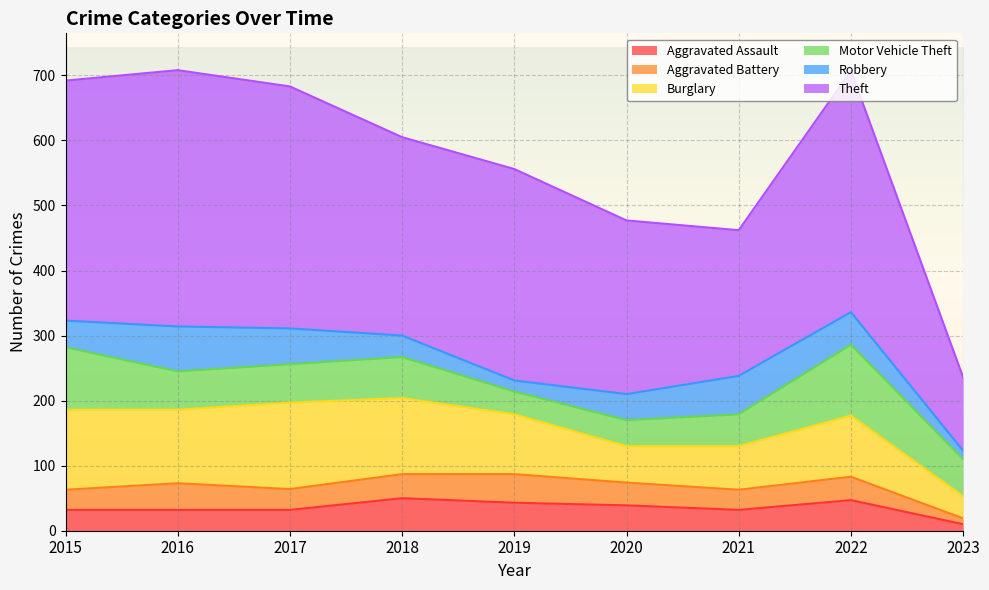

List the labels in order of Burglary value, smallest first.

2023, 2020, 2021, 2019, 2022, 2016, 2018, 2015, 2017